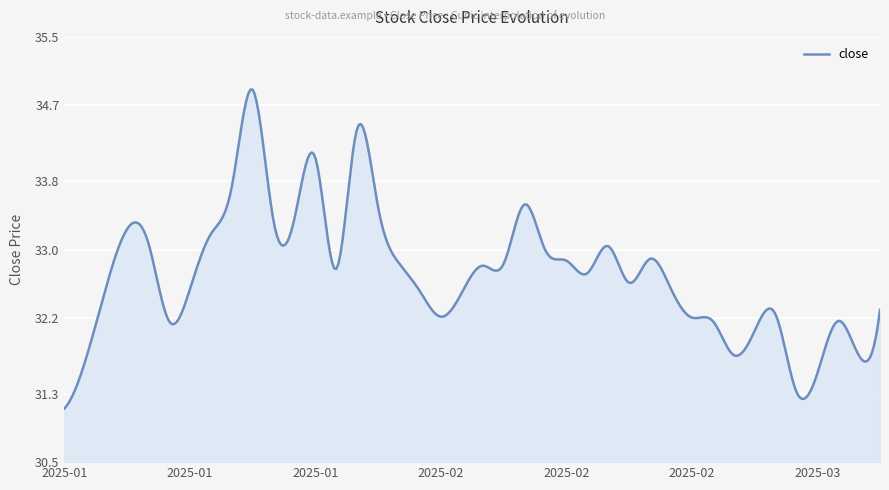

What is the smallest value displayed?

31.1